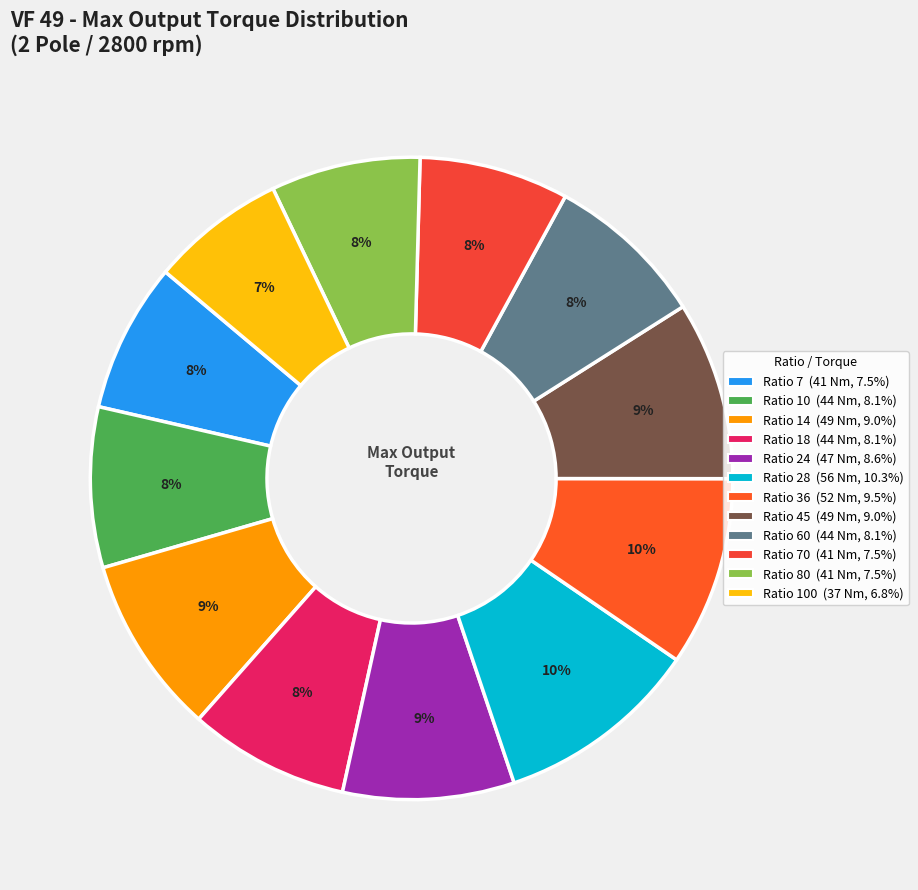

Count the number of slices in the pie.

12